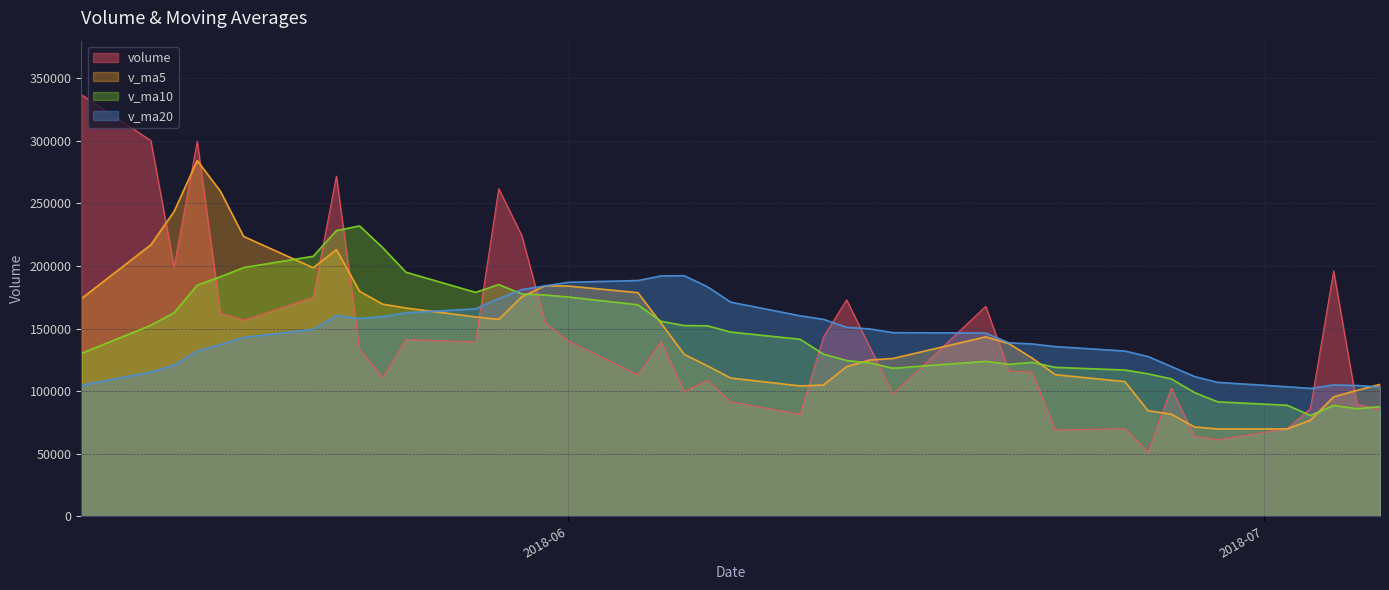

True or false: volume and v_ma20 cross at least once.

True